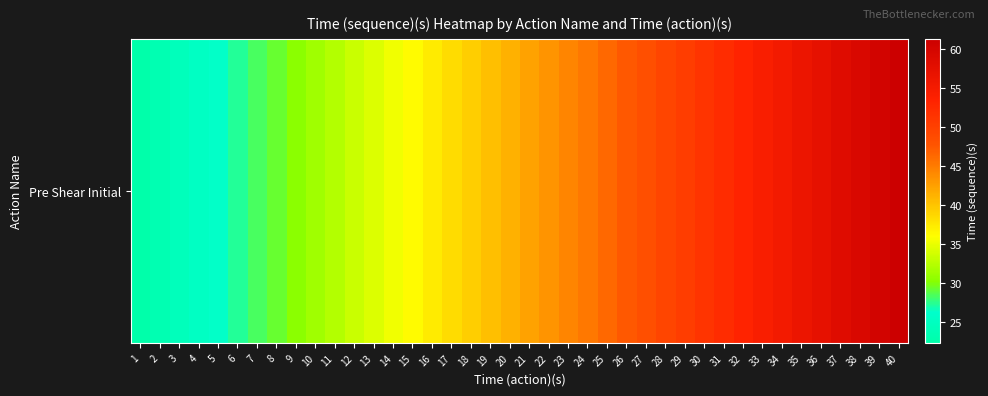

Which category has the highest value across all series?

40